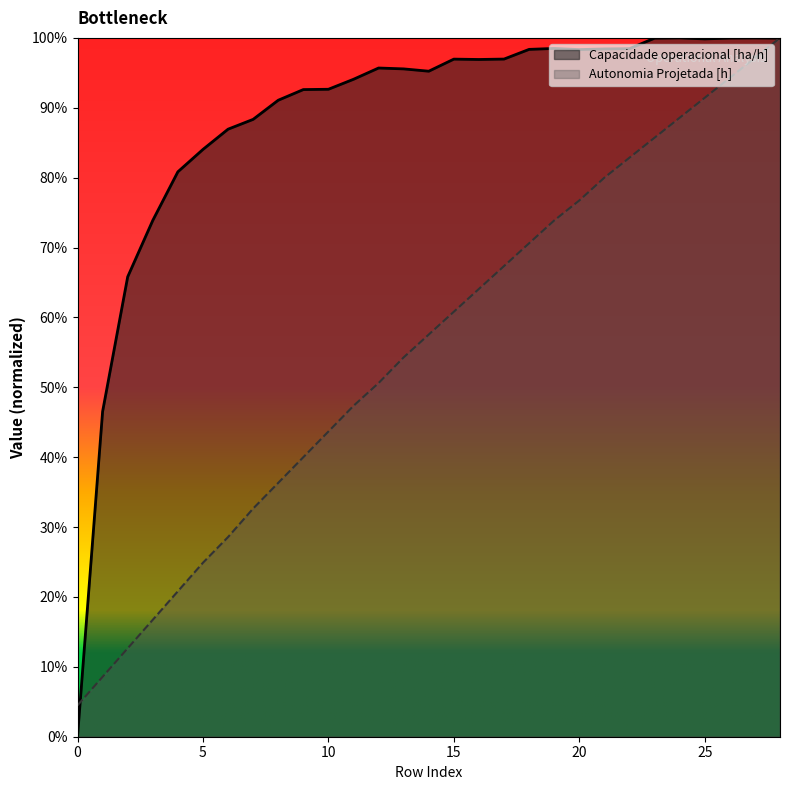

Which series has the largest range (max minus min)?

Capacidade operacional [ha/h]